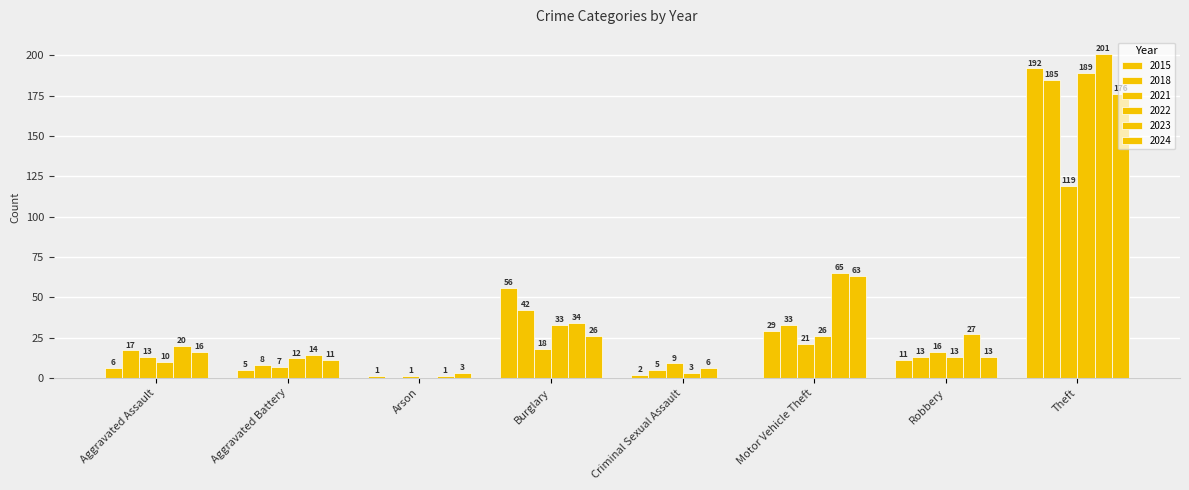

The value of 2023 at Robbery is 27. True or false?

True